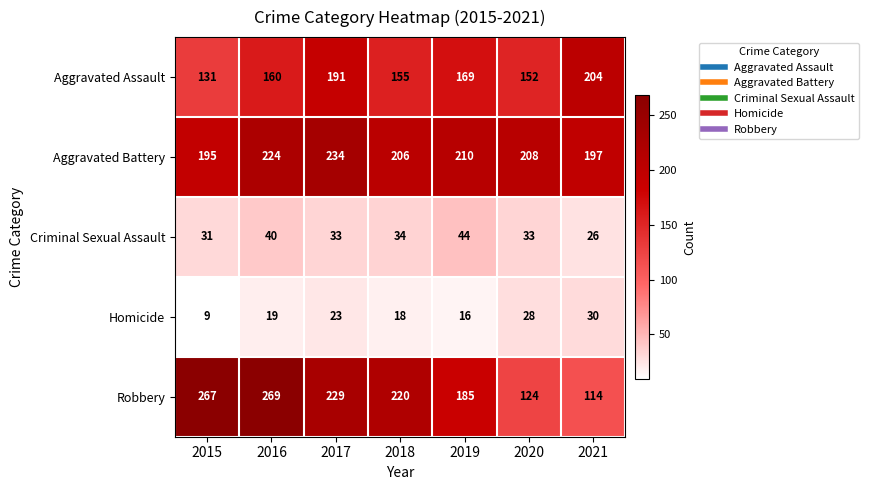

Which series changed the most between 2015 and 2020?

Robbery